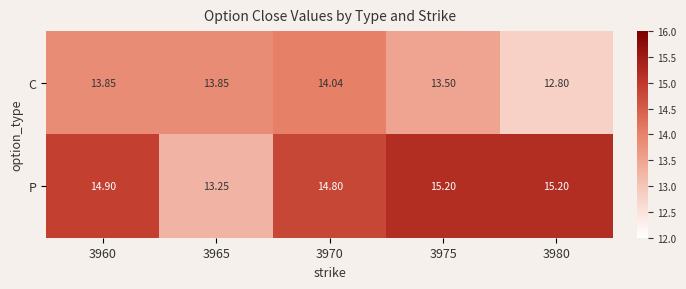

At which category is the sum across all series the highest?

3970